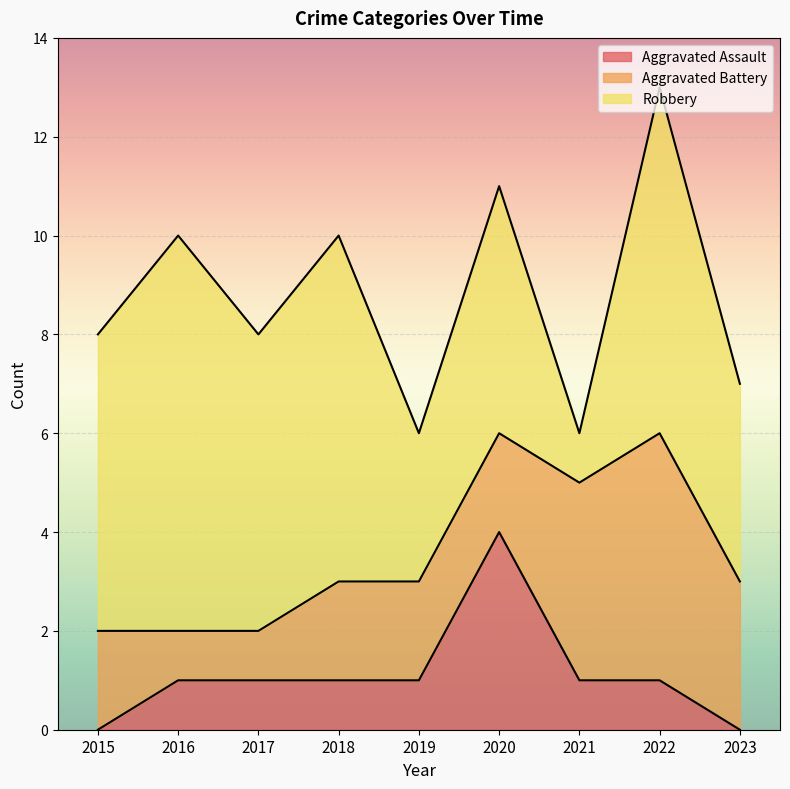

At which label does Aggravated Assault reach its peak?

2020